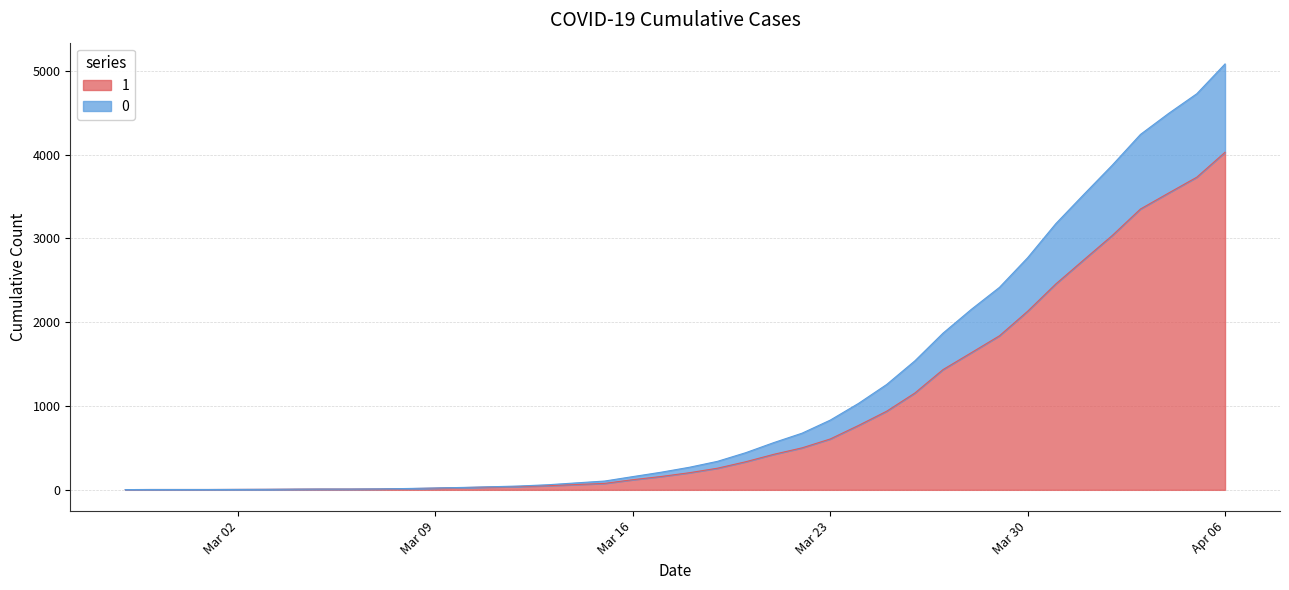

How many data points in 1 are less than 204?

20